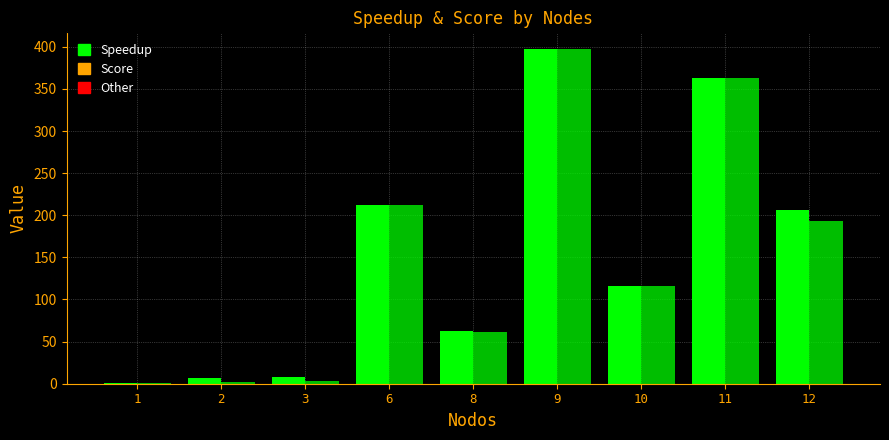

At how many categories does at least one series exceed 234?

2